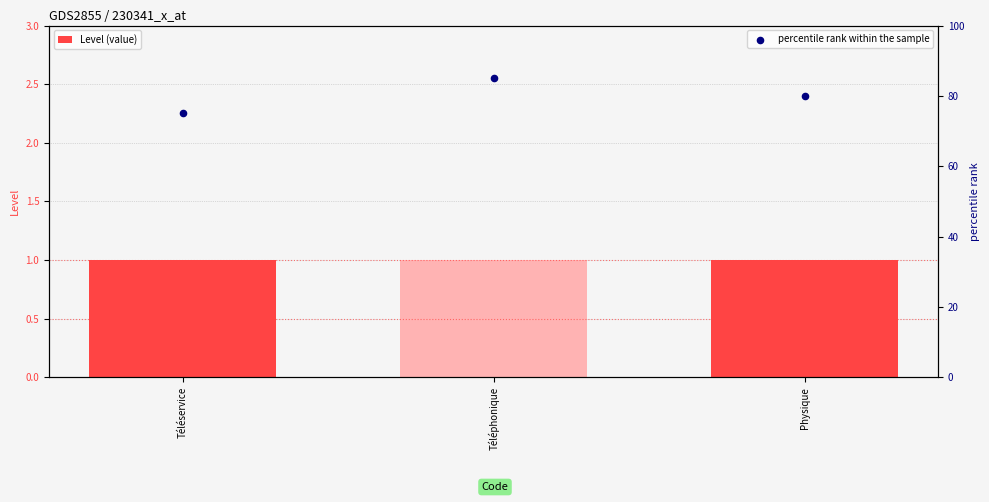

Which series contains the lowest Y value?

Level (value)